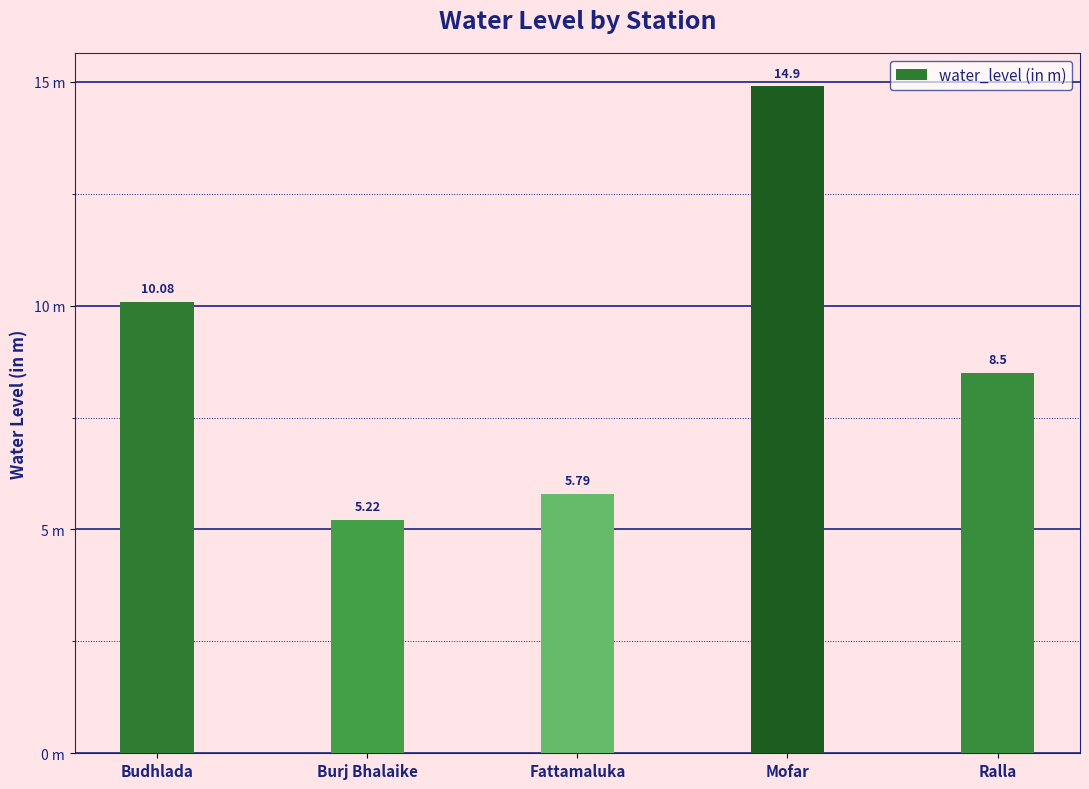

List the labels in order of value, smallest first.

Burj Bhalaike, Fattamaluka, Ralla, Budhlada, Mofar